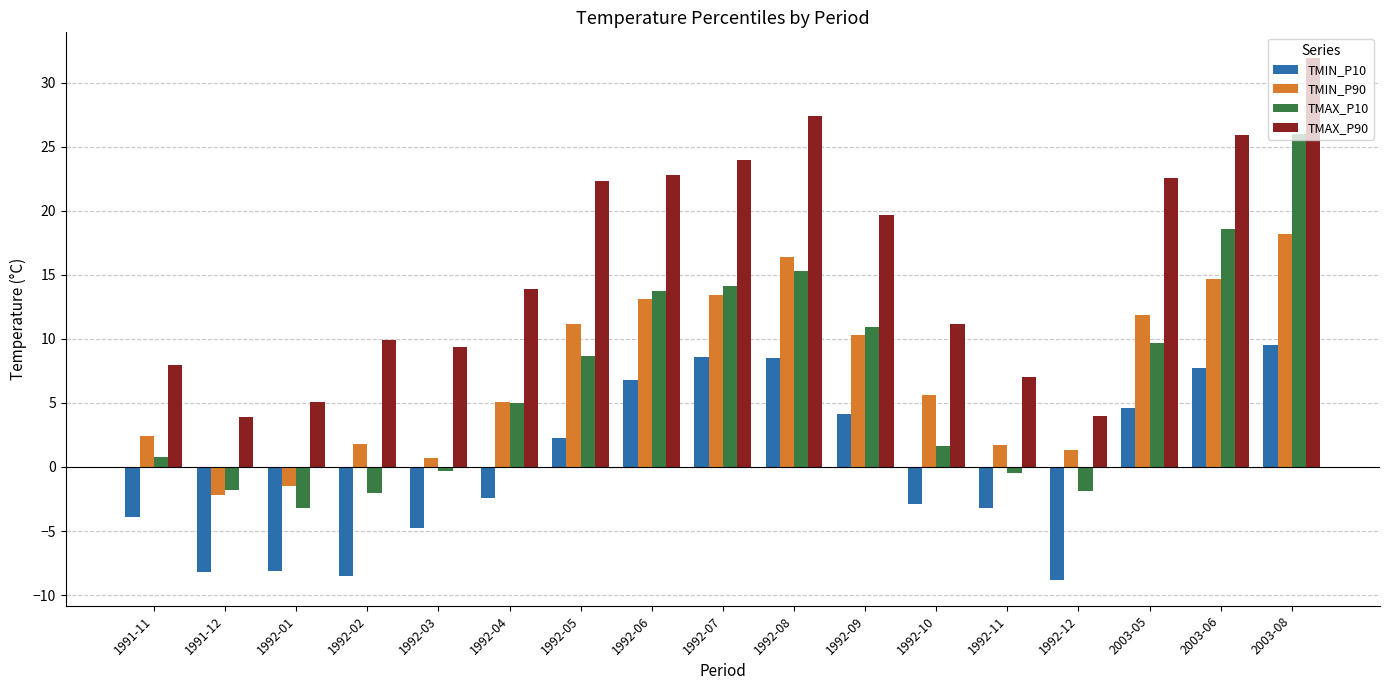

How many values in the TMAX_P10 series are below 5?

8